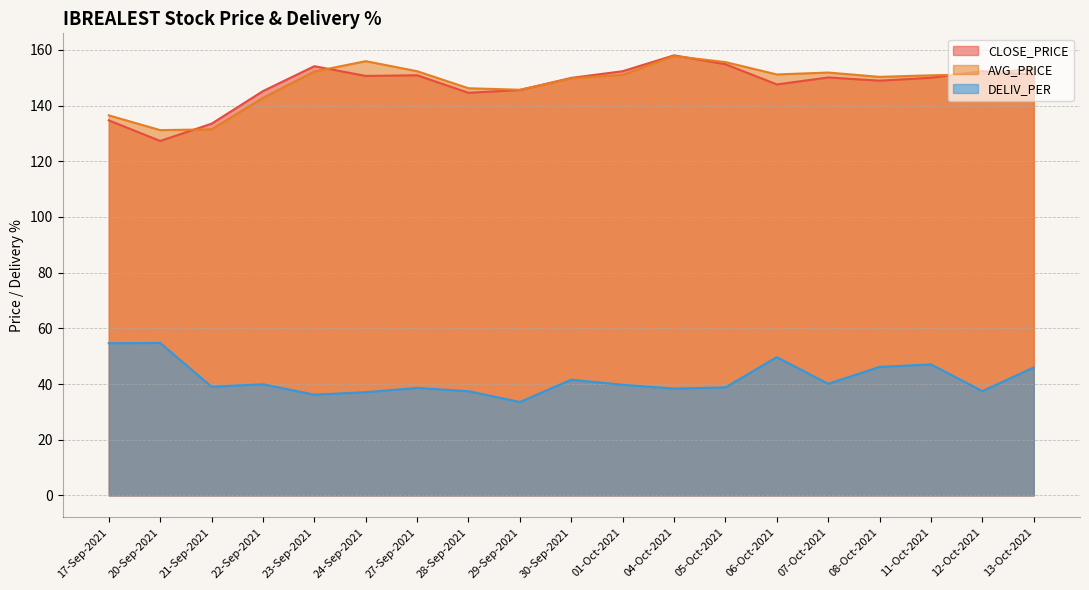

What are all the series names shown in the legend?

CLOSE_PRICE, AVG_PRICE, DELIV_PER